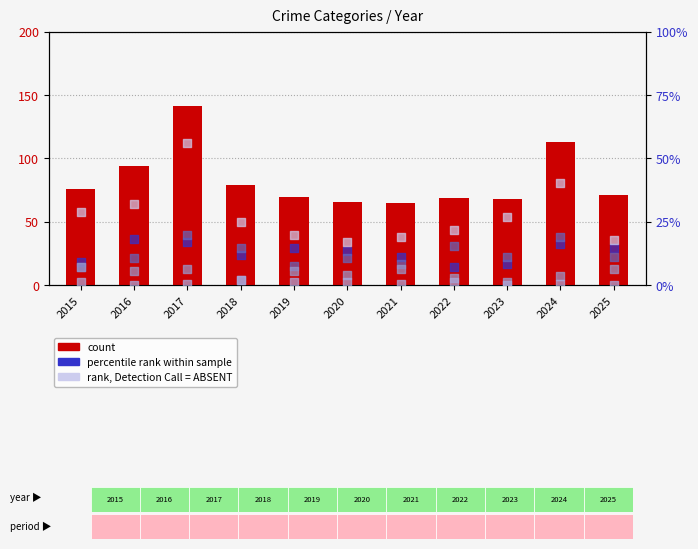

Which series reaches the maximum Y coordinate?

count